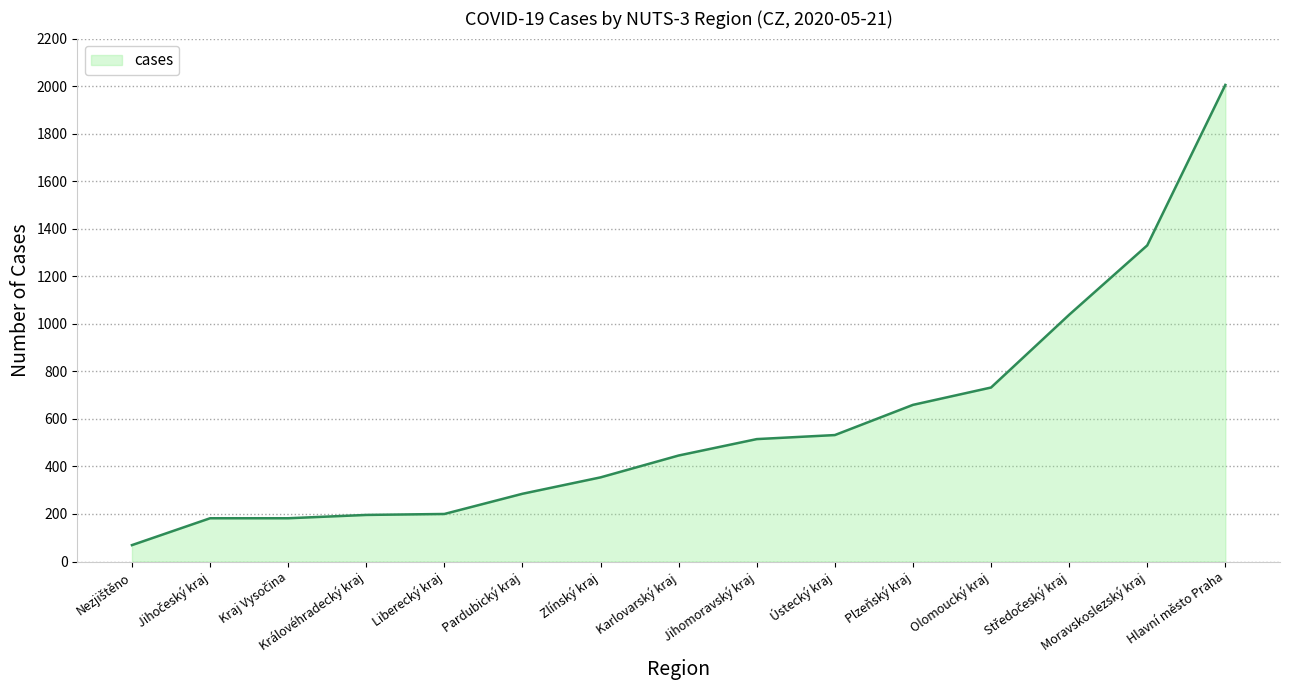

What position from the right is Moravskoslezský kraj?

2